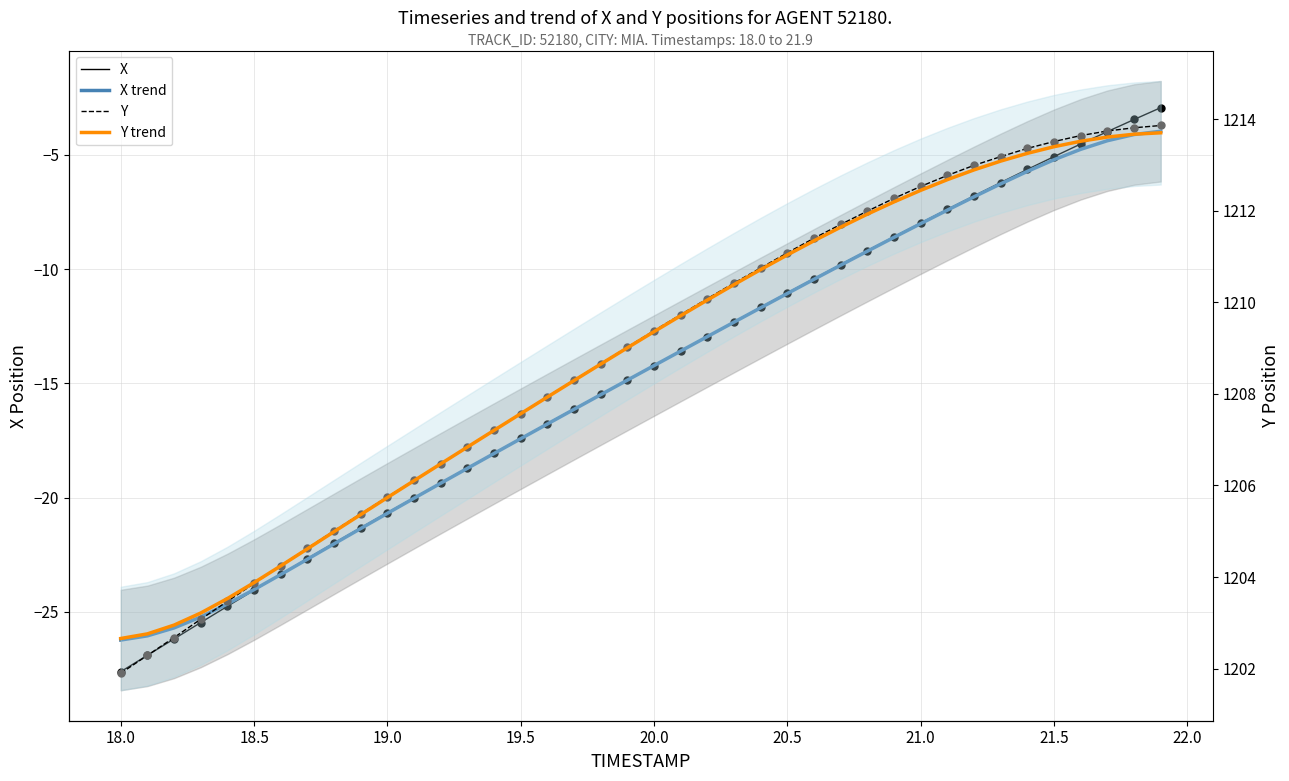

Which series has the largest total across all categories?

Y